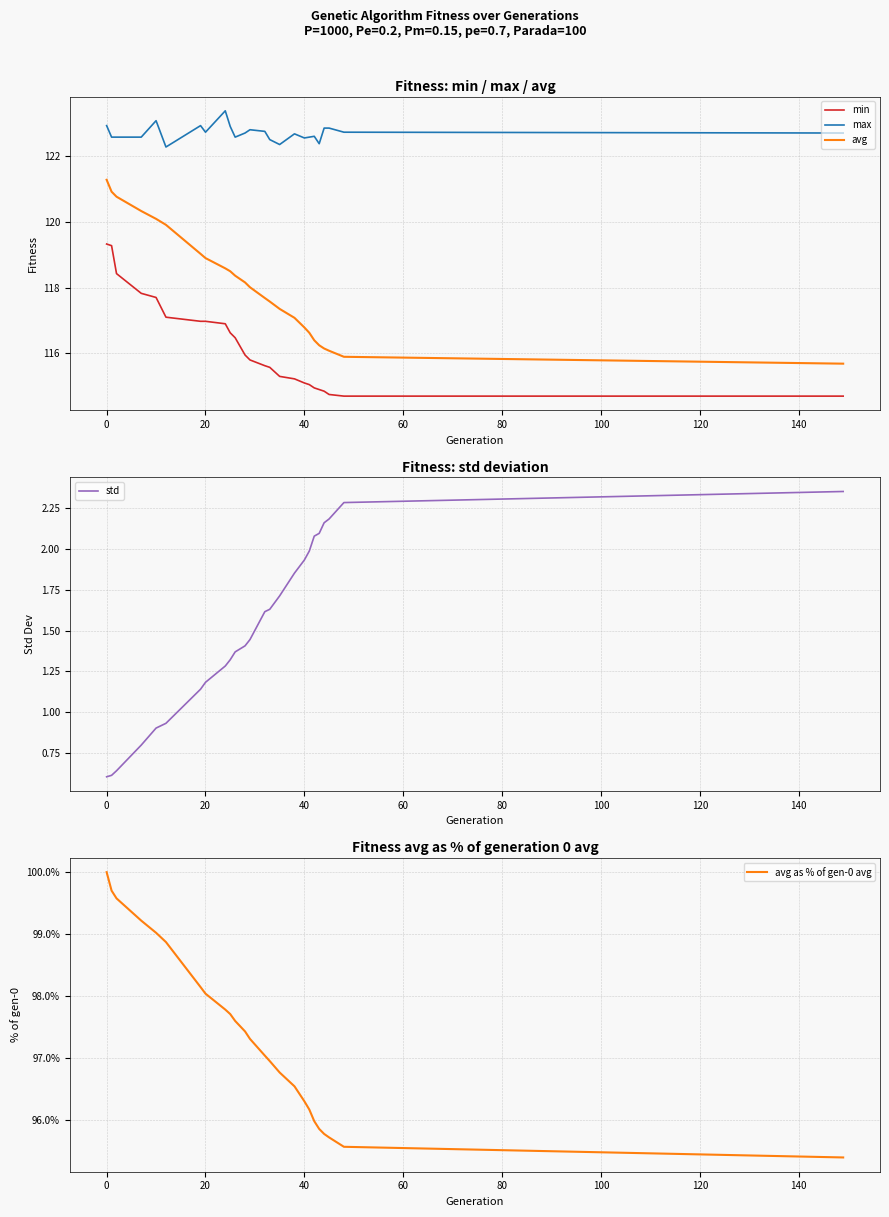

How many categories are shown in the chart?

25